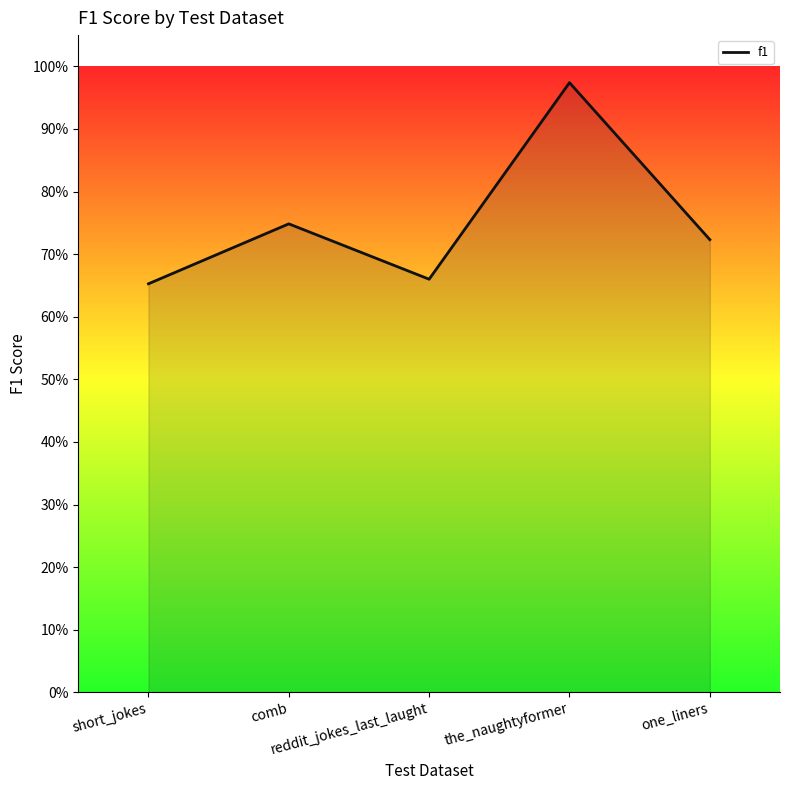

Does the chart display data point markers on the line(s)?

No